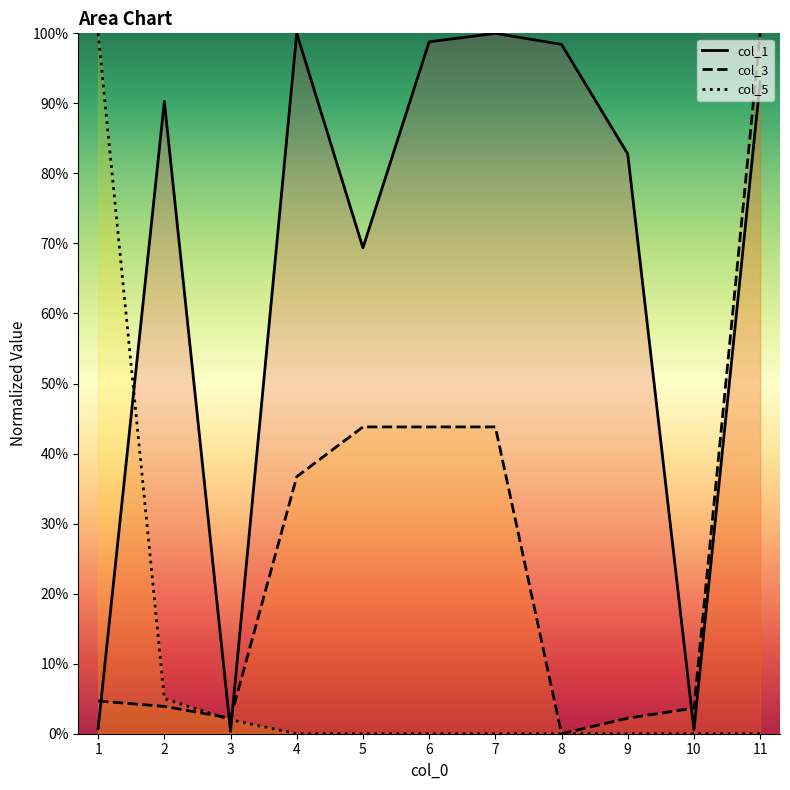

What is the total value across all series at 4?

136.7